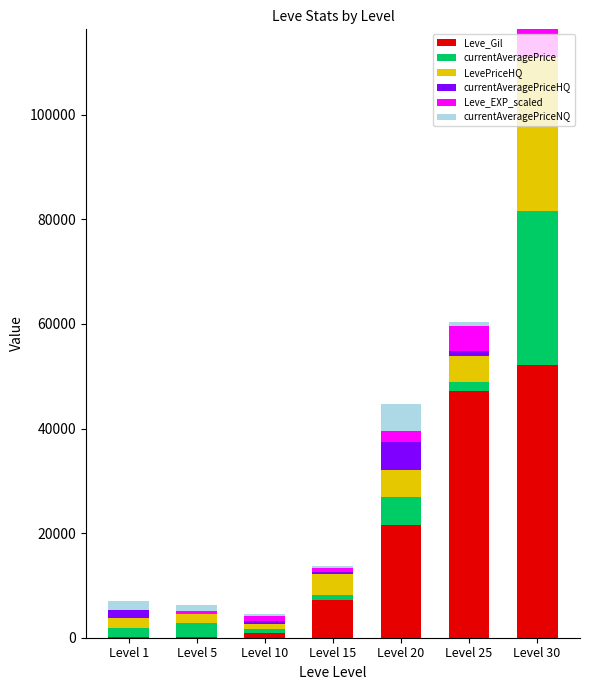

At which category is the sum across all series the highest?

Level 30